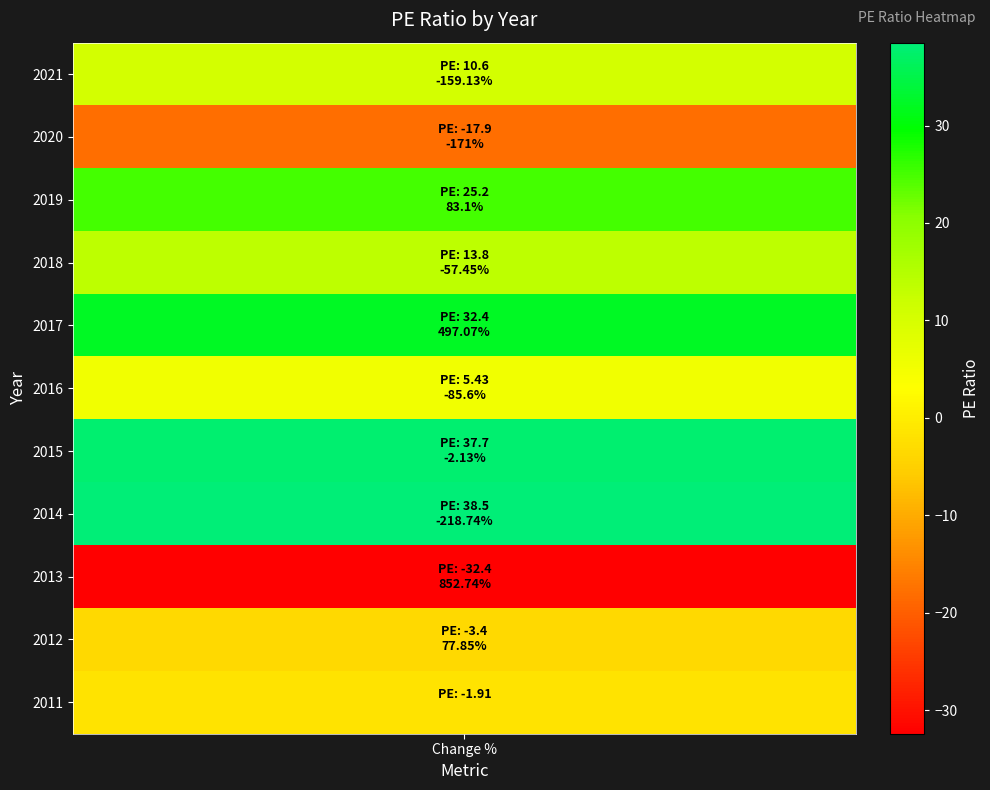

What is the difference between the values at 2017 and 2015?

5.3